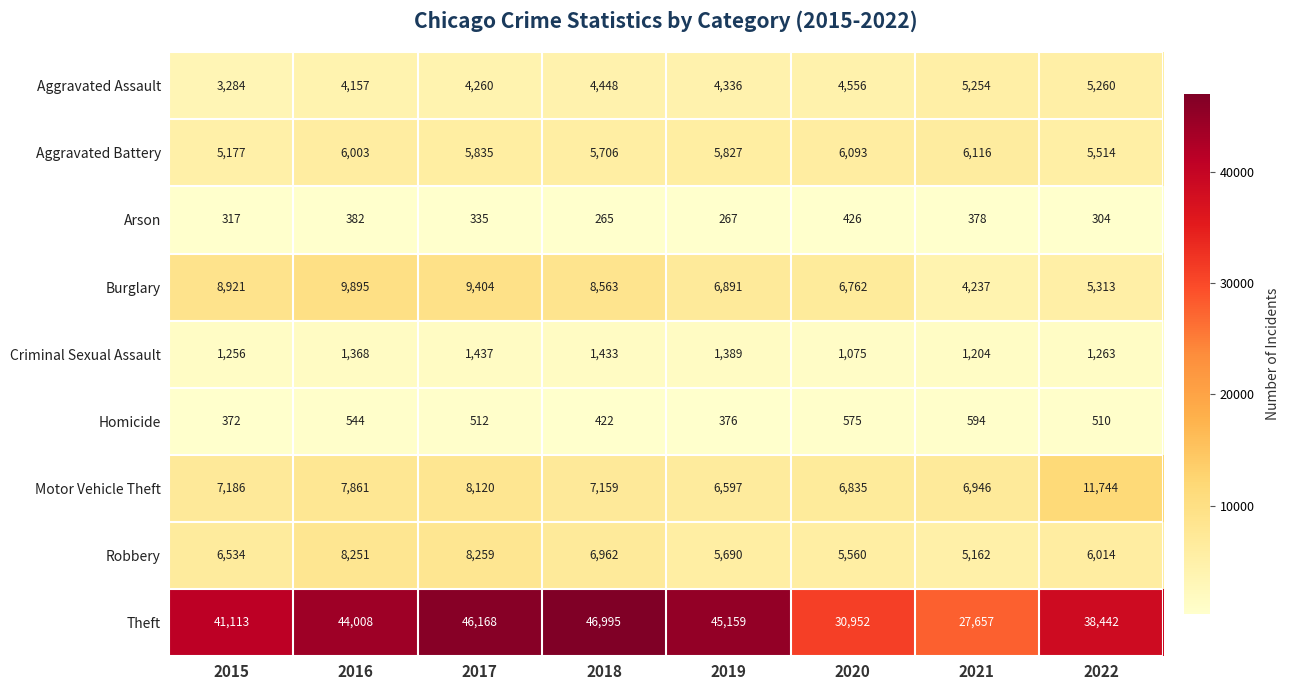

Between 2015 and 2022, which series saw the biggest shift?

Motor Vehicle Theft